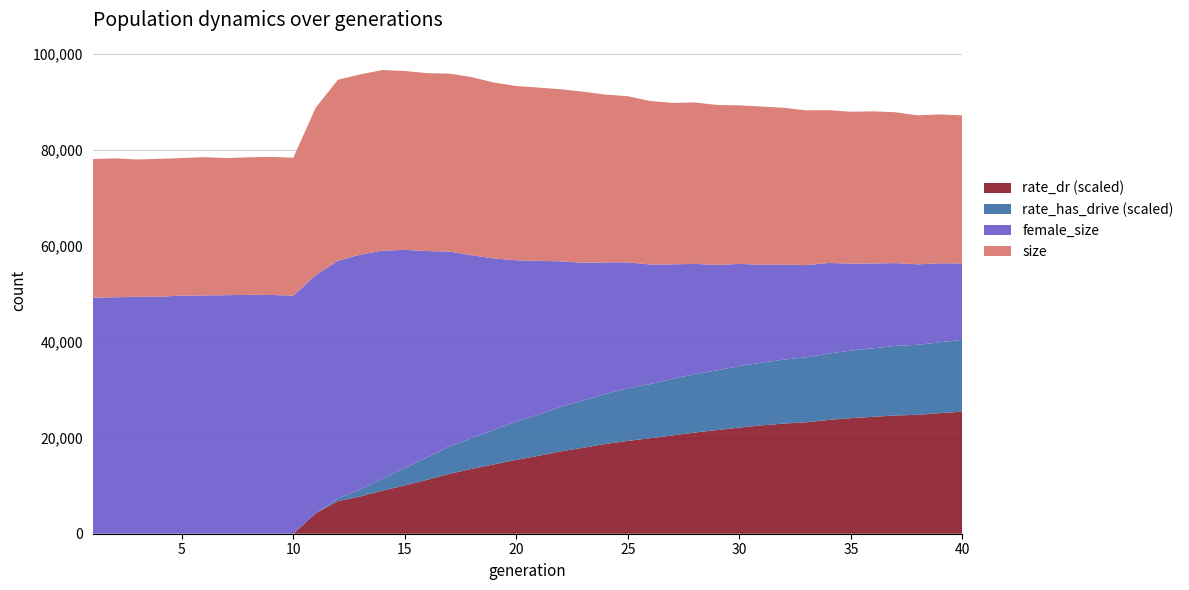

Reading left to right, what are all the values shown in this chart?

size: 1=78099.0	2=78237.0	3=77999.0	4=78144.0	5=78303.0	6=78491.0	7=78296.0	8=78465.0	9=78540.0	10=78379.0	11=84530.0	12=87287.0	13=86510.0	14=85145.0	15=82757.0	16=80074.0	17=77755.0	18=75208.0	19=72401.0	20=69939.0	21=68171.0	22=66155.0	23=64380.0	24=62403.0	25=60880.0	26=59004.0	27=57507.0	28=56633.0	29=55310.0	30=54314.0	31=53387.0	32=52475.0	33=51470.0	34=50748.0	35=49770.0	36=49397.0	37=48700.0	38=47821.0	39=47498.0	40=46761.0
female_size: 1=49186.0	2=49282.0	3=49394.0	4=49408.0	5=49638.0	6=49663.0	7=49723.0	8=49790.0	9=49771.0	10=49619.0	11=49642.0	12=49578.0	13=48946.0	14=47507.0	15=45469.0	16=42995.0	17=40661.0	18=38073.0	19=35740.0	20=33625.0	21=32058.0	22=30299.0	23=28735.0	24=27434.0	25=26262.0	26=24929.0	27=23862.0	28=22981.0	29=21968.0	30=21264.0	31=20437.0	32=19794.0	33=19213.0	34=18905.0	35=18121.0	36=17690.0	37=17257.0	38=16774.0	39=16466.0	40=15910.0
rate_has_drive: 1=0.0	2=0.0	3=0.0	4=0.0	5=0.0	6=0.0	7=0.0	8=0.0	9=0.0	10=0.0	11=0.1	12=0.1	13=0.1	14=0.1	15=0.2	16=0.2	17=0.2	18=0.2	19=0.3	20=0.3	21=0.3	22=0.3	23=0.3	24=0.4	25=0.4	26=0.4	27=0.4	28=0.4	29=0.4	30=0.4	31=0.4	32=0.5	33=0.5	34=0.5	35=0.5	36=0.5	37=0.5	38=0.5	39=0.5	40=0.5
rate_dr: 1=0.0	2=0.0	3=0.0	4=0.0	5=0.0	6=0.0	7=0.0	8=0.0	9=0.0	10=0.0	11=0.1	12=0.1	13=0.1	14=0.1	15=0.1	16=0.1	17=0.2	18=0.2	19=0.2	20=0.2	21=0.2	22=0.2	23=0.2	24=0.2	25=0.2	26=0.2	27=0.3	28=0.3	29=0.3	30=0.3	31=0.3	32=0.3	33=0.3	34=0.3	35=0.3	36=0.3	37=0.3	38=0.3	39=0.3	40=0.3